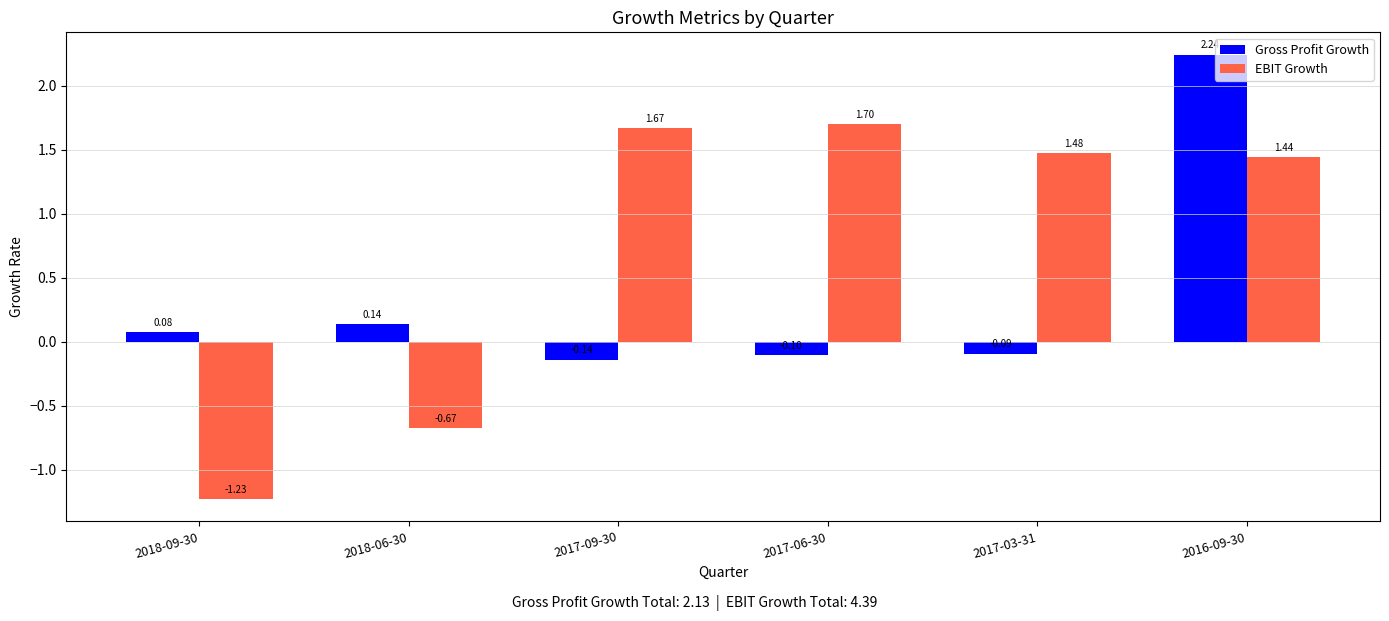

What is the total value across all series at 2016-09-30?

3.7